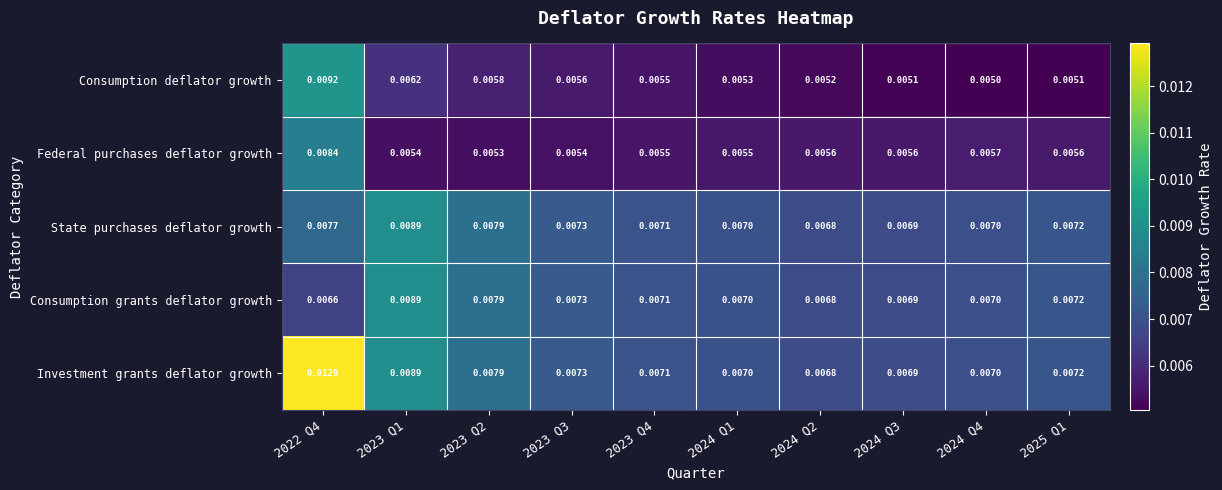

Which series has the largest total across all categories?

Investment grants deflator growth